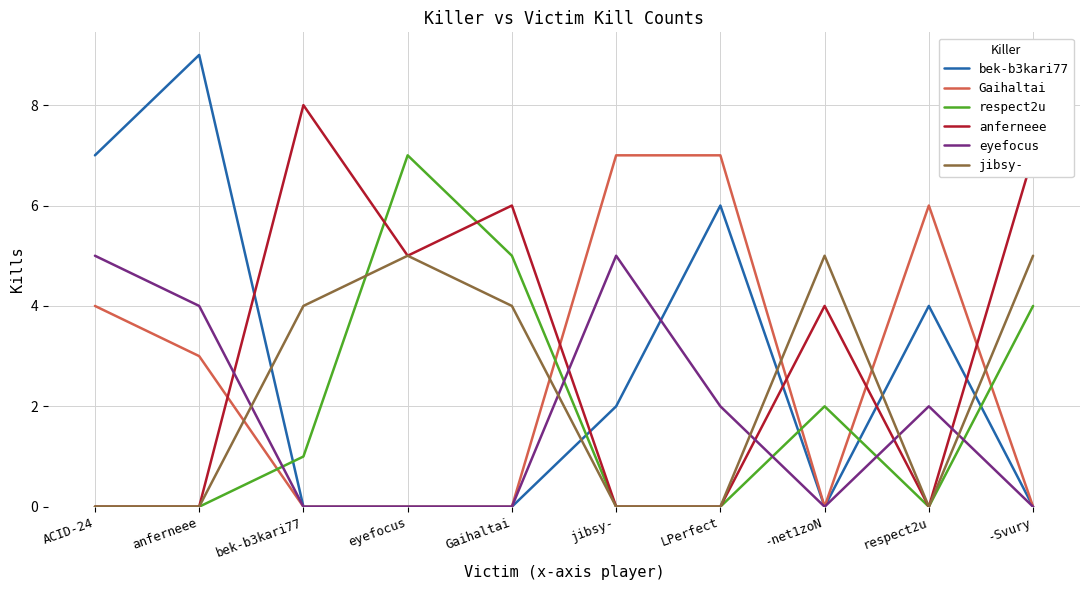

Reading left to right, transcribe all the data shown in this chart.

bek-b3kari77: 7	9	0	0	0	2	6	0	4	0
Gaihaltai: 4	3	0	0	0	7	7	0	6	0
respect2u: 0	0	1	7	5	0	0	2	0	4
anferneee: 0	0	8	5	6	0	0	4	0	7
eyefocus: 5	4	0	0	0	5	2	0	2	0
jibsy-: 0	0	4	5	4	0	0	5	0	5